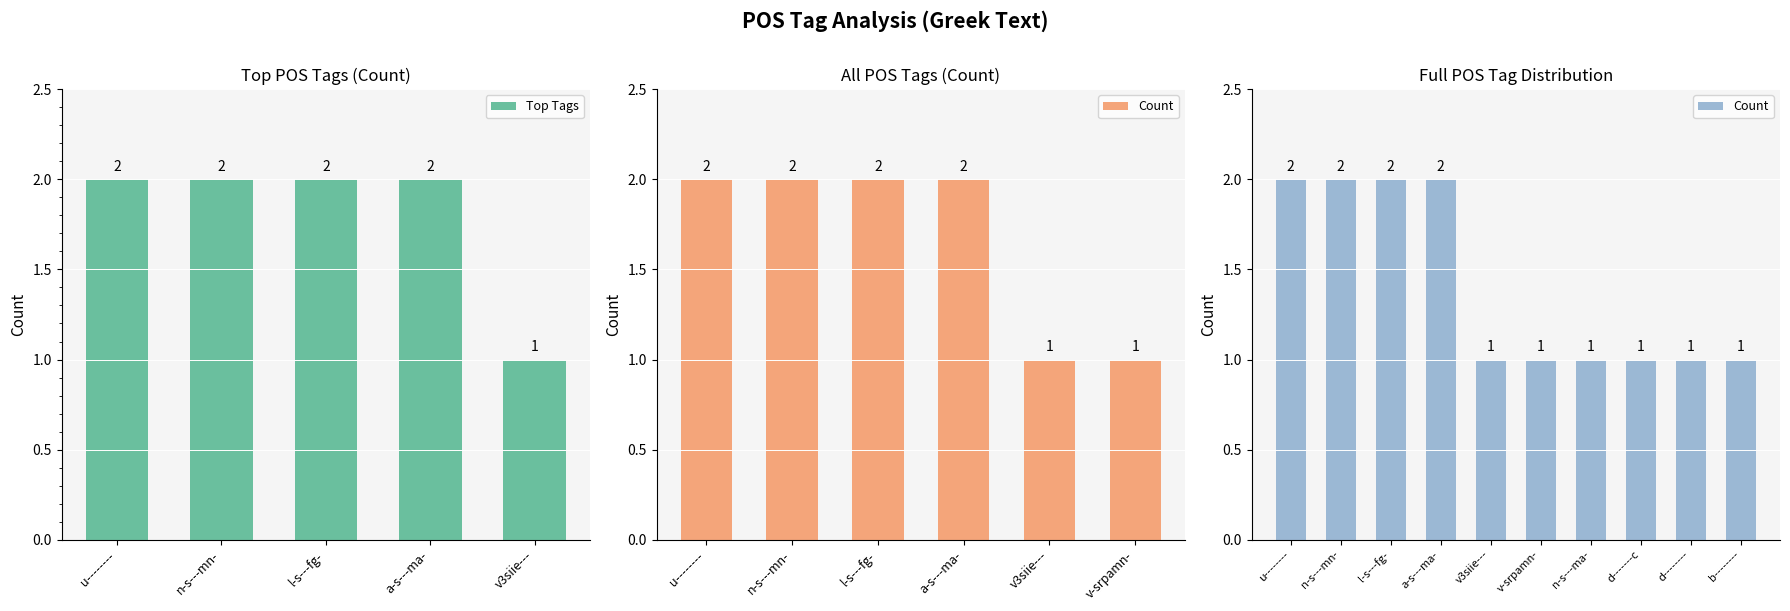

At which category does the chart reach its peak across all series?

u--------